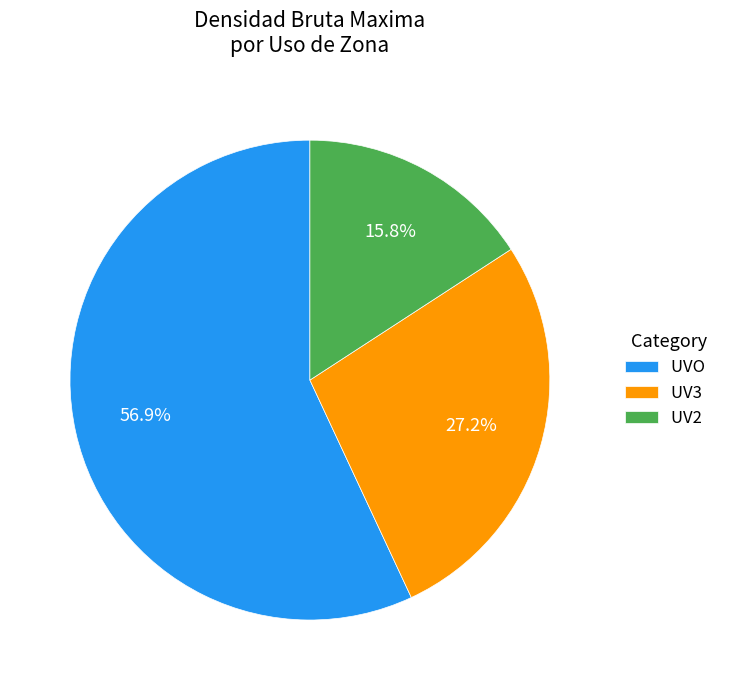

Approximately how many times larger is the value at UVO compared to UV2?

3.6